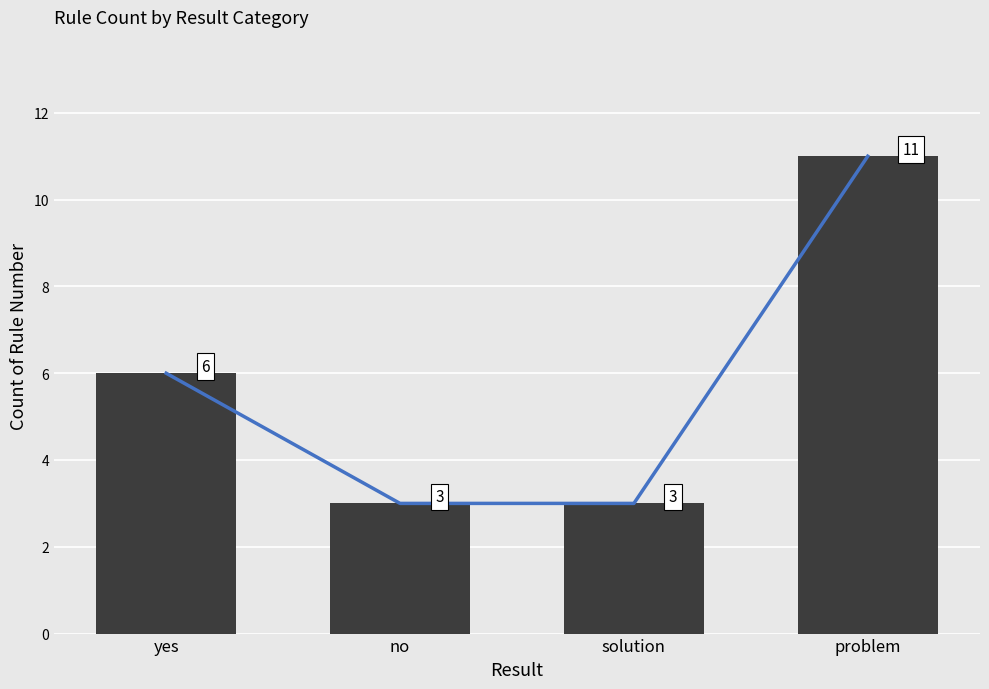

What is the value of the 1st bar from the left?

6